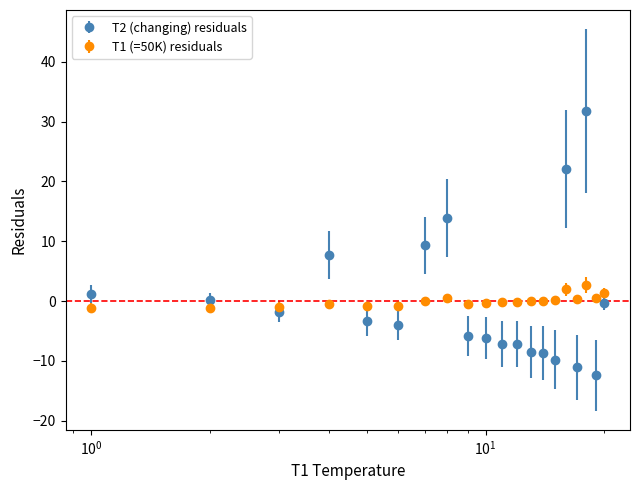

Which series has the largest range (max minus min)?

T2 (changing) residuals